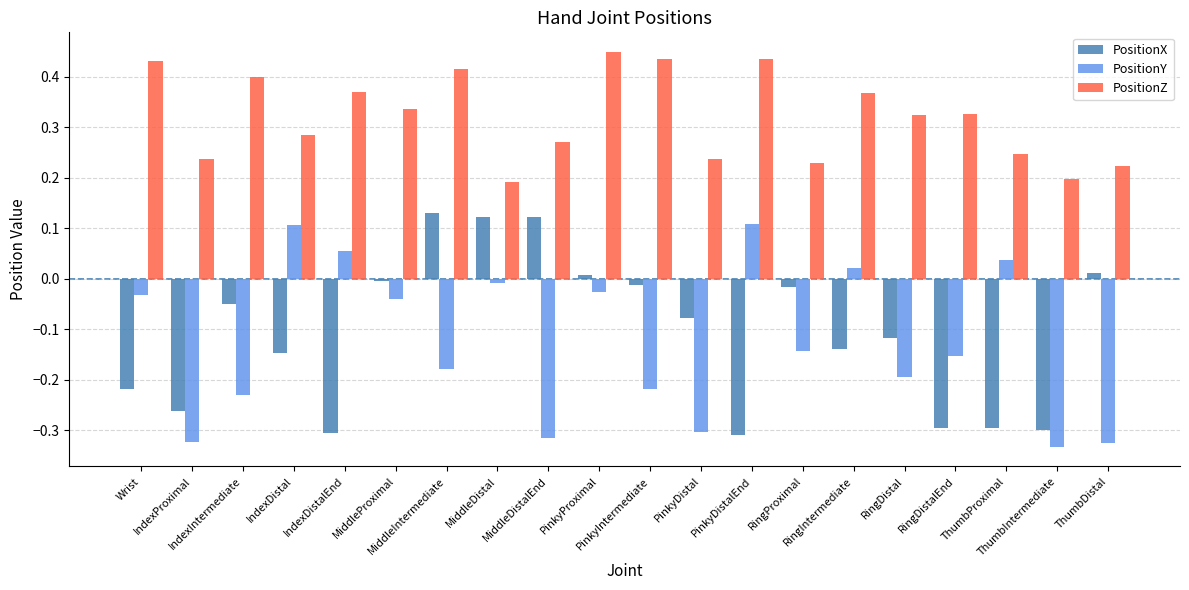

Which series has the largest total across all categories?

PositionZ